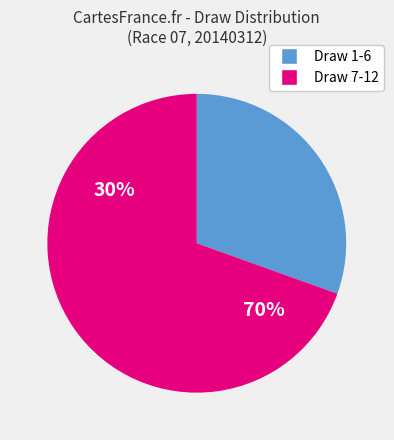

Does 10 represent more than half of the total?

No